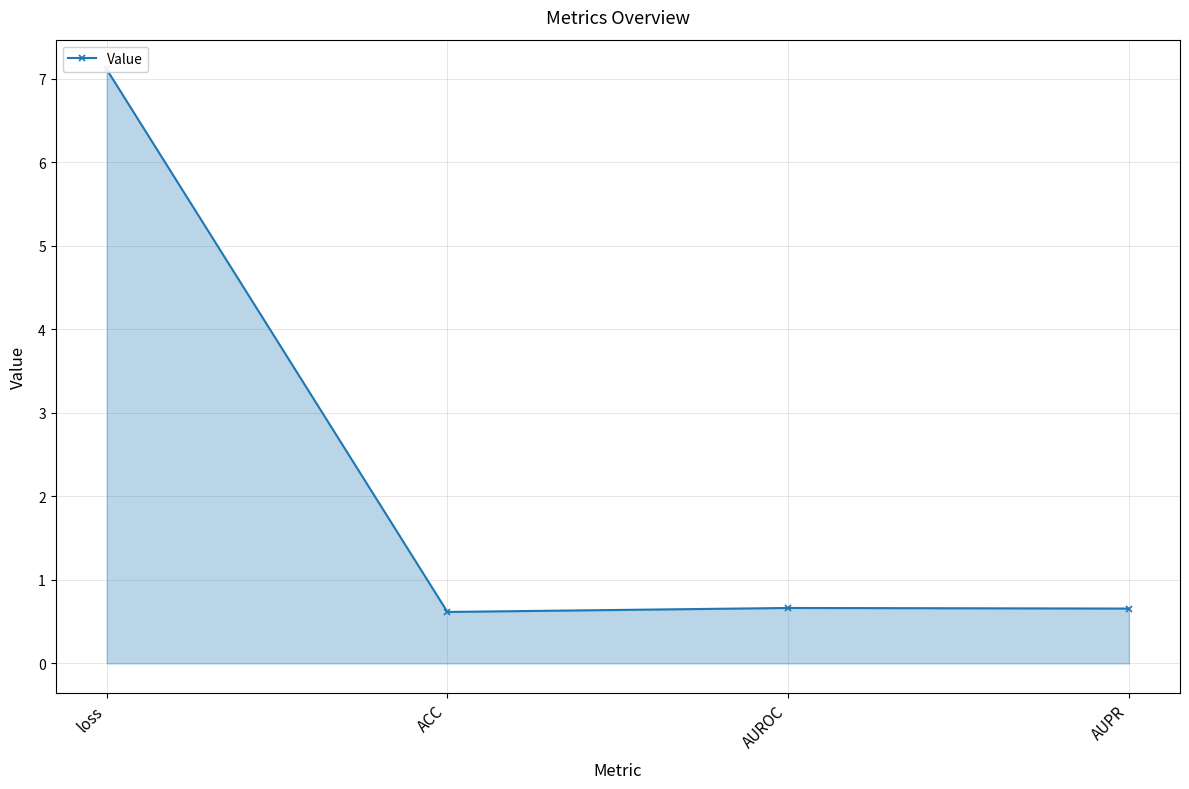

Which has a higher value, AUROC or ACC?

AUROC